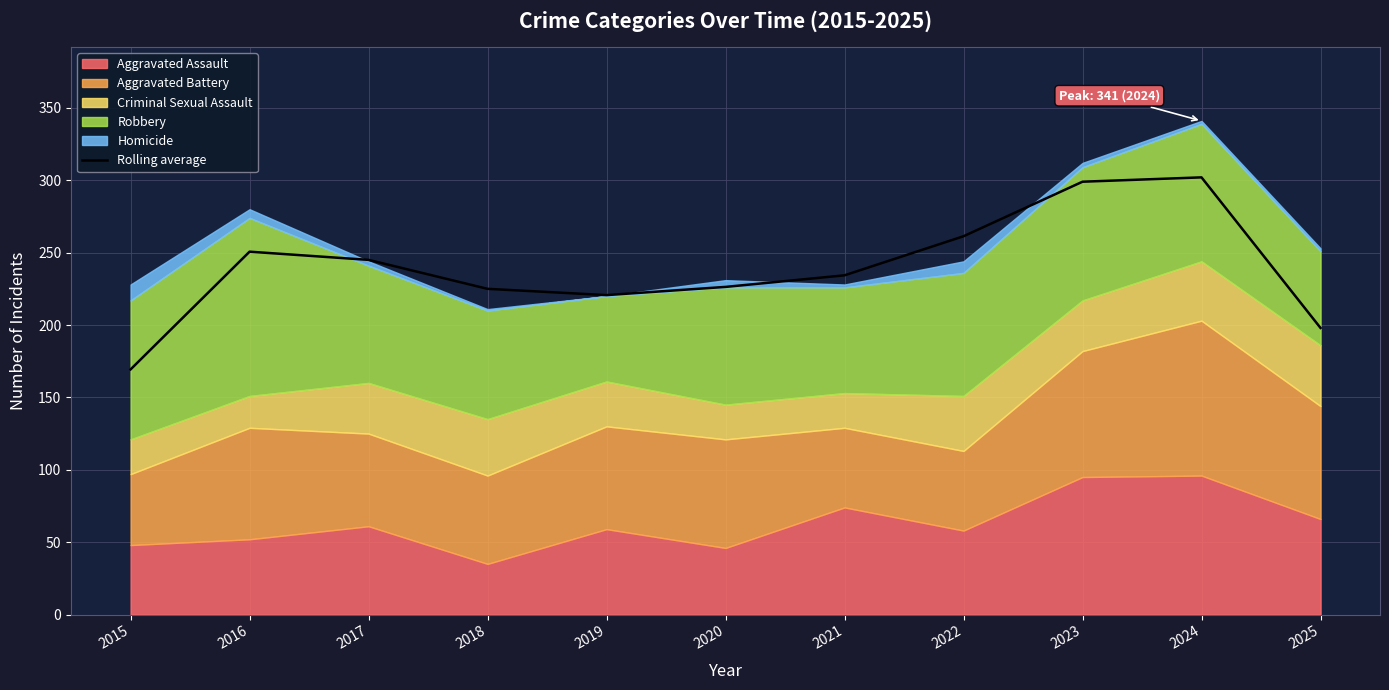

Is it true that the value at 2019 is 318.0?

False